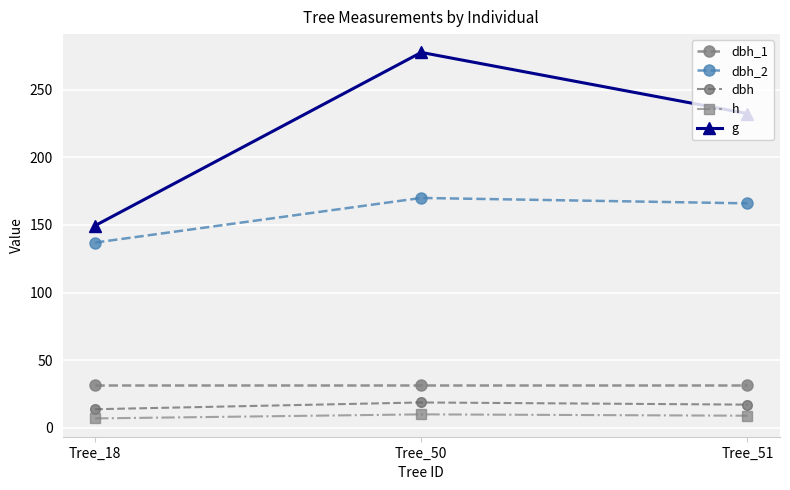

At which label is dbh_1 closest to 31?

Tree_18